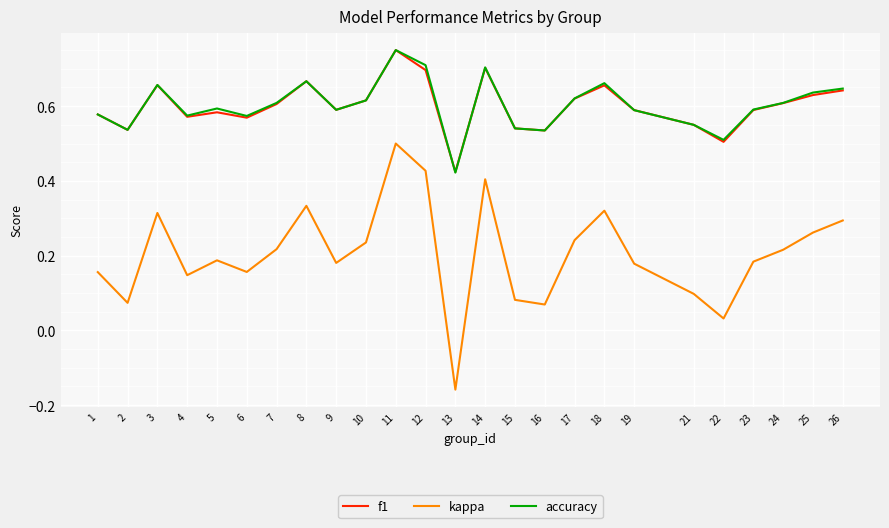

At which label does kappa reach its minimum?

13